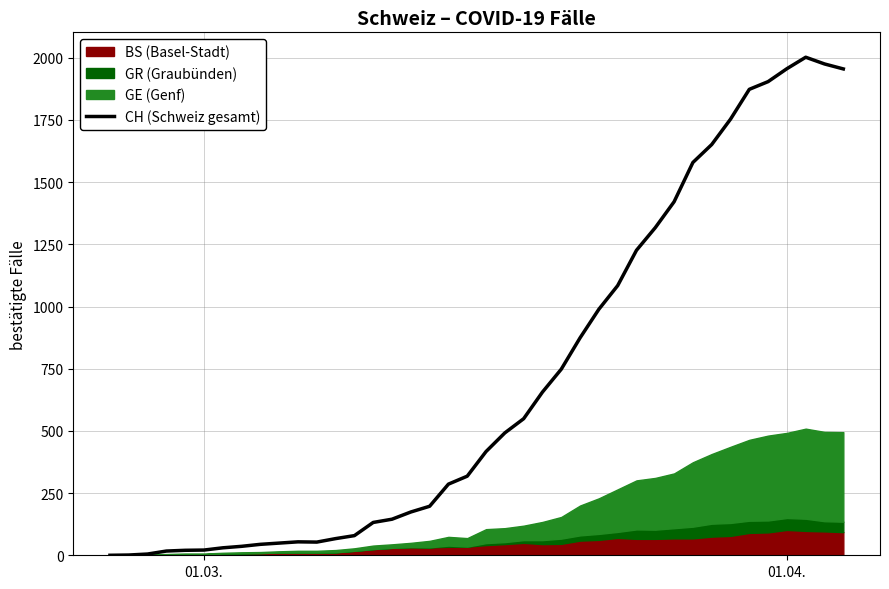

What is the maximum value for CH (Schweiz gesamt)?

2002